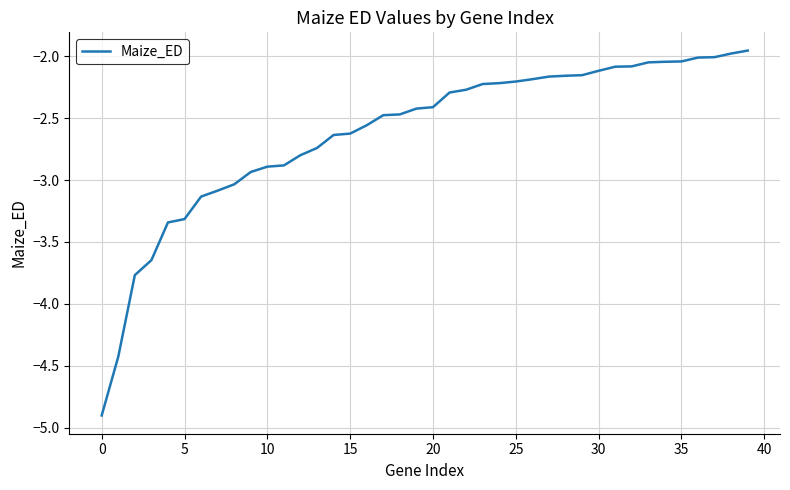

What is the difference between the maximum and minimum values?

2.9